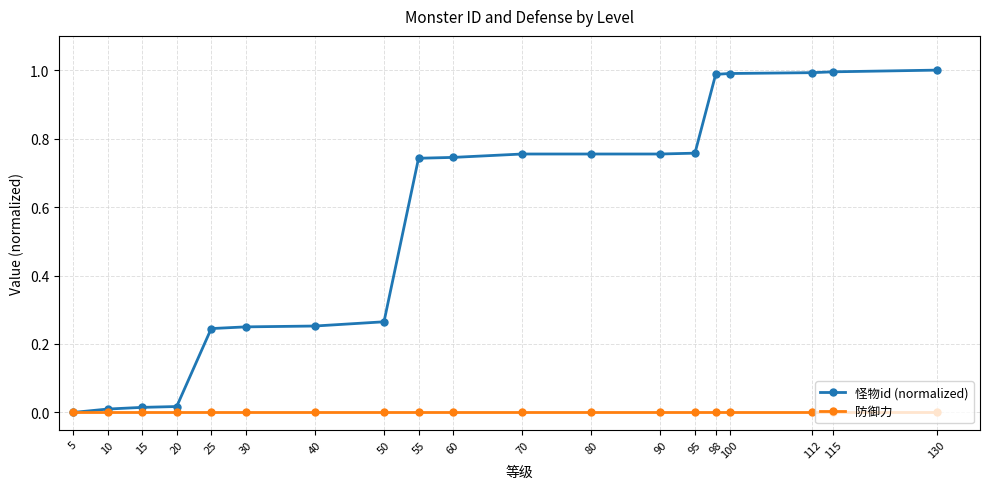

The 防御力 series shows 0.0 at 70. True or false?

True